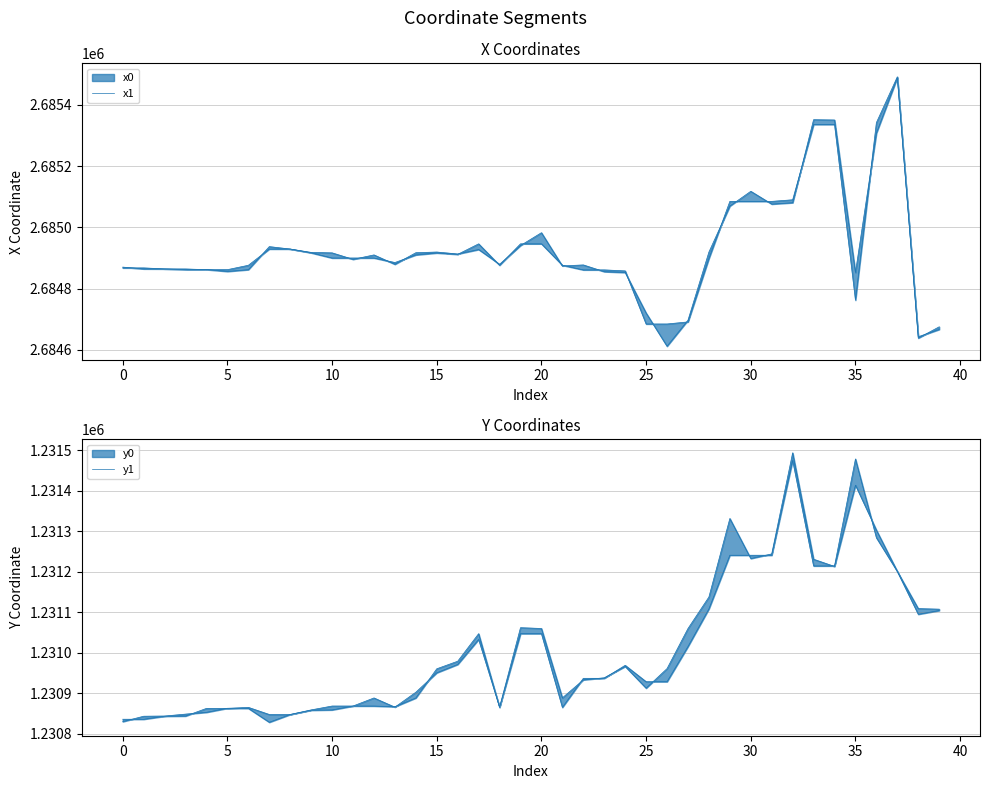

What is the total value across all series at 21?

7831504.5